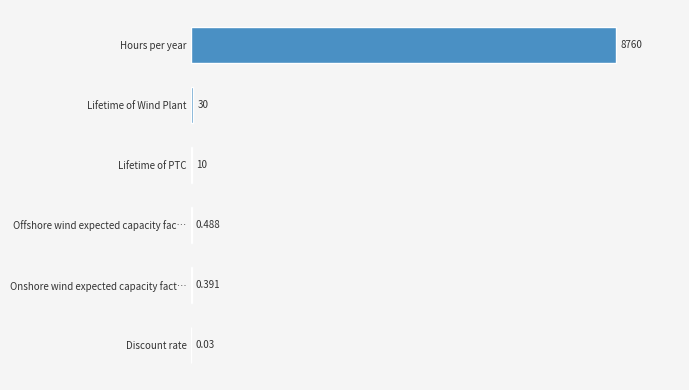

At which label is the value closest to 4380?

Lifetime of Wind Plant